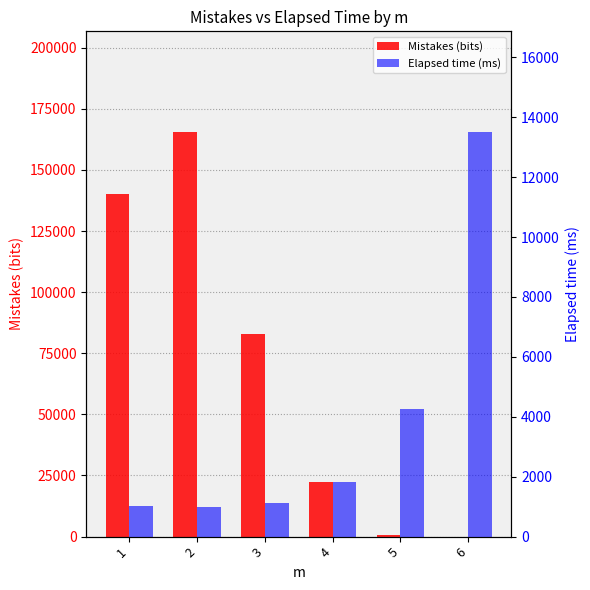

Does the chart contain stacked bars?

No